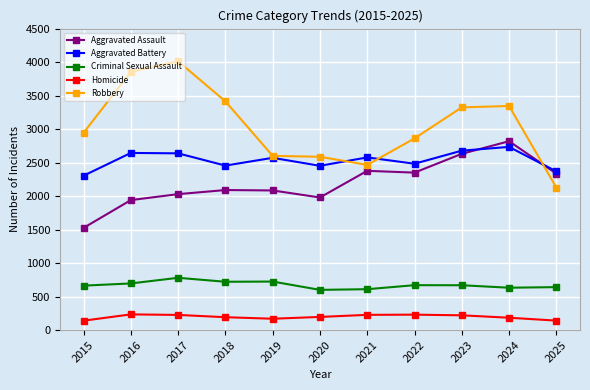

At how many categories does at least one series exceed 3729?

2